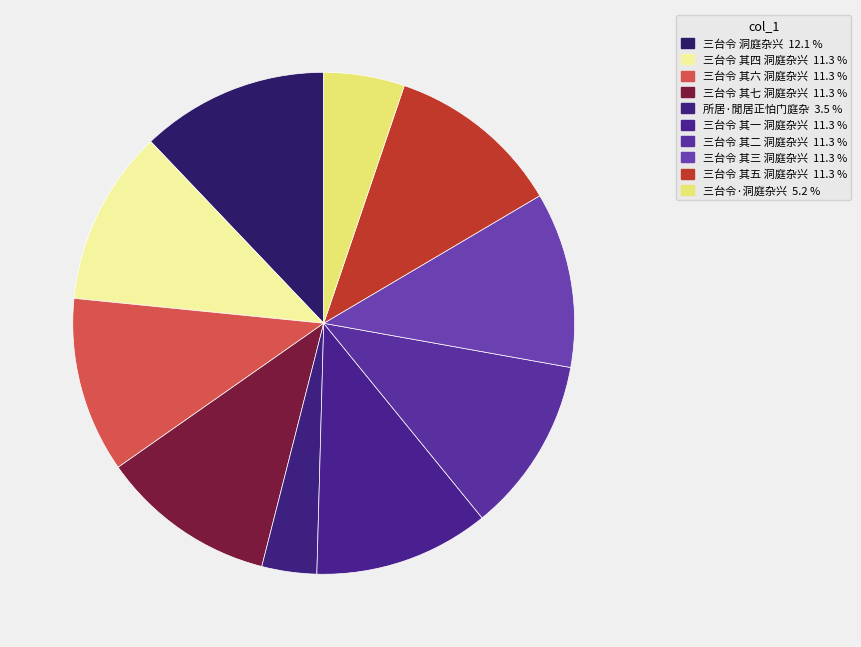

How many slices are in this pie chart?

10